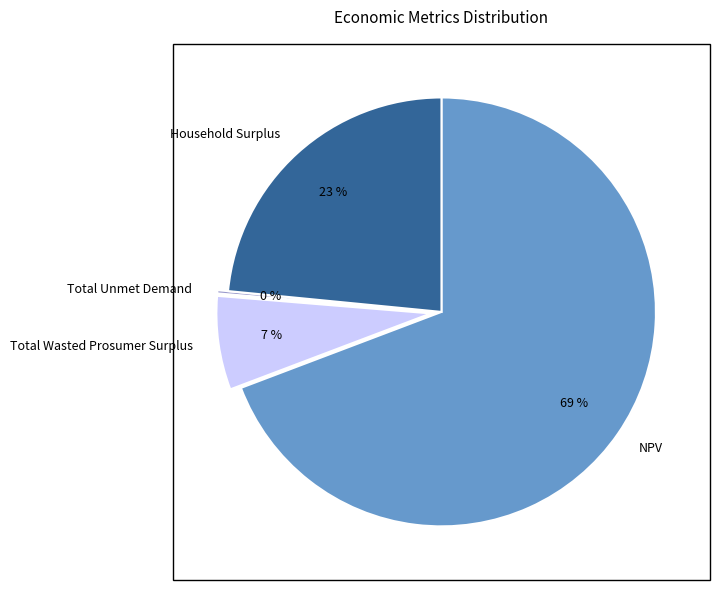

Combined, do Household Surplus and Total Wasted Prosumer Surplus account for over 50%?

No